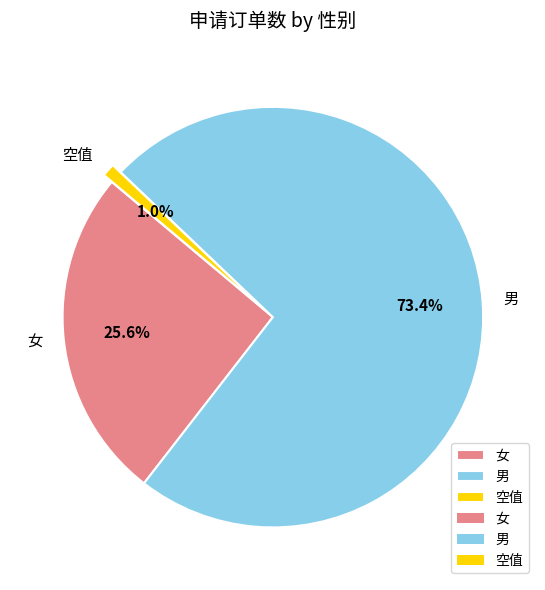

Is it true that 女 is 26% of the pie?

True